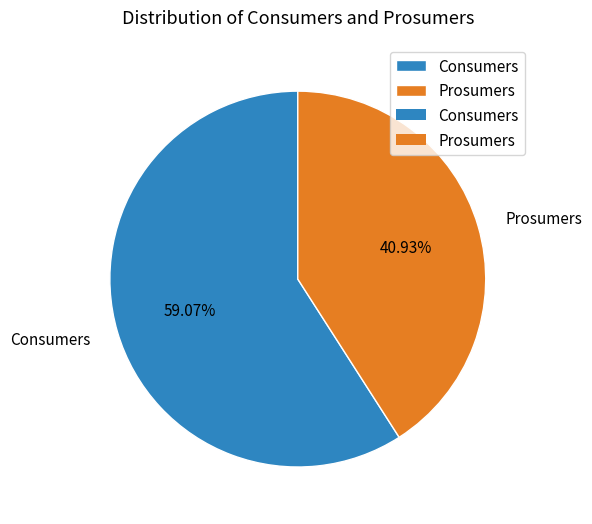

Rank the categories by value from highest to lowest.

Consumers, Prosumers